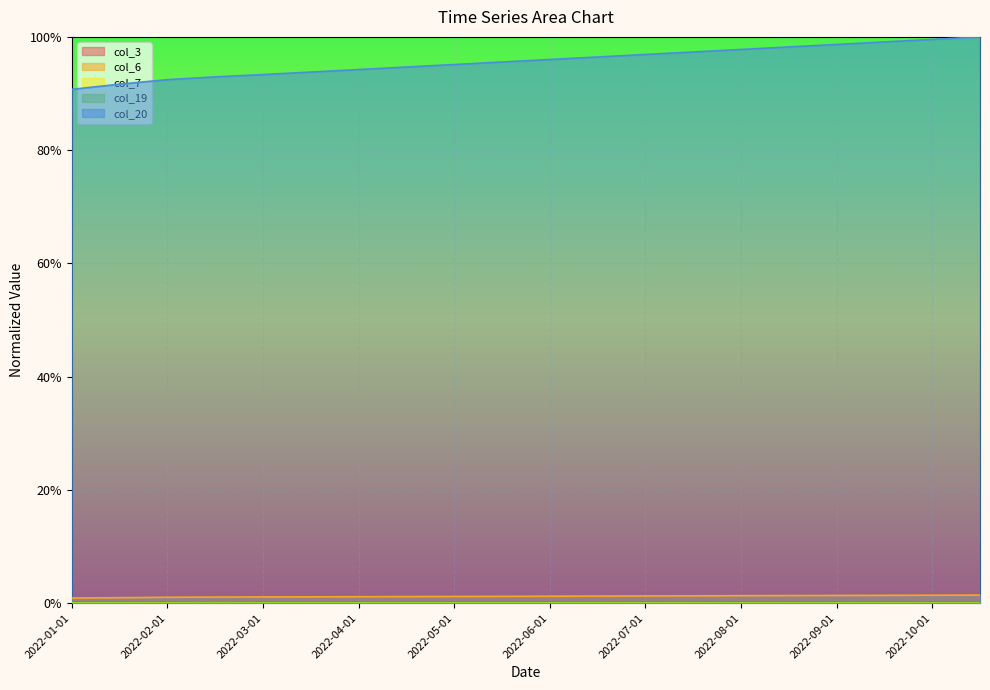

List the labels in order of col_3 value, smallest first.

2022-02-15, 2022-02-01, 2022-03-01, 2022-03-15, 2022-04-01, 2022-01-01, 2022-04-15, 2022-05-01, 2022-06-01, 2022-05-15, 2022-06-15, 2022-07-01, 2022-07-15, 2022-09-01, 2022-01-15, 2022-08-01, 2022-09-15, 2022-08-15, 2022-10-01, 2022-10-15